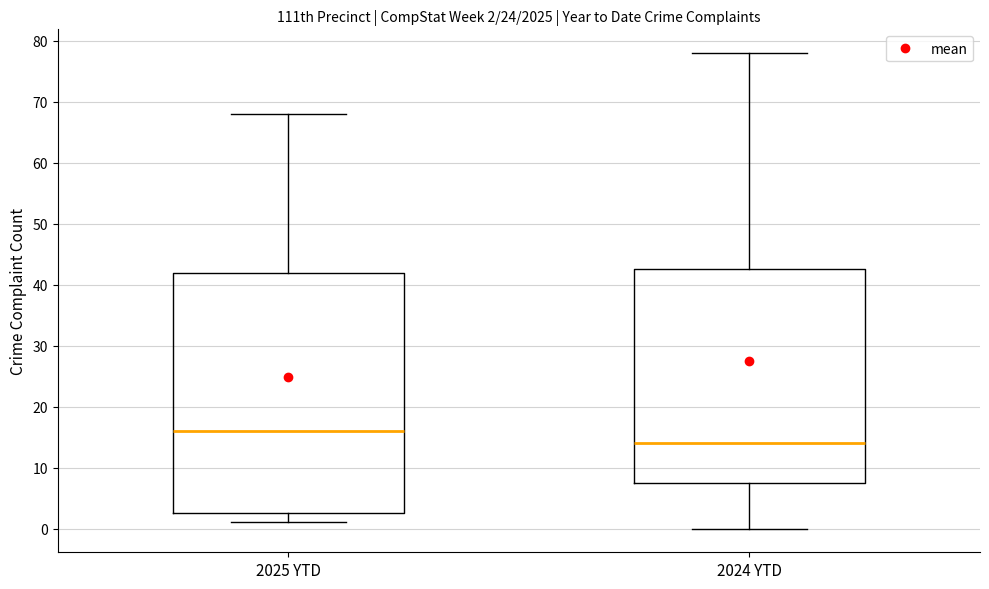

Which box is the tallest, from its lower edge to its upper edge?

2025 YTD